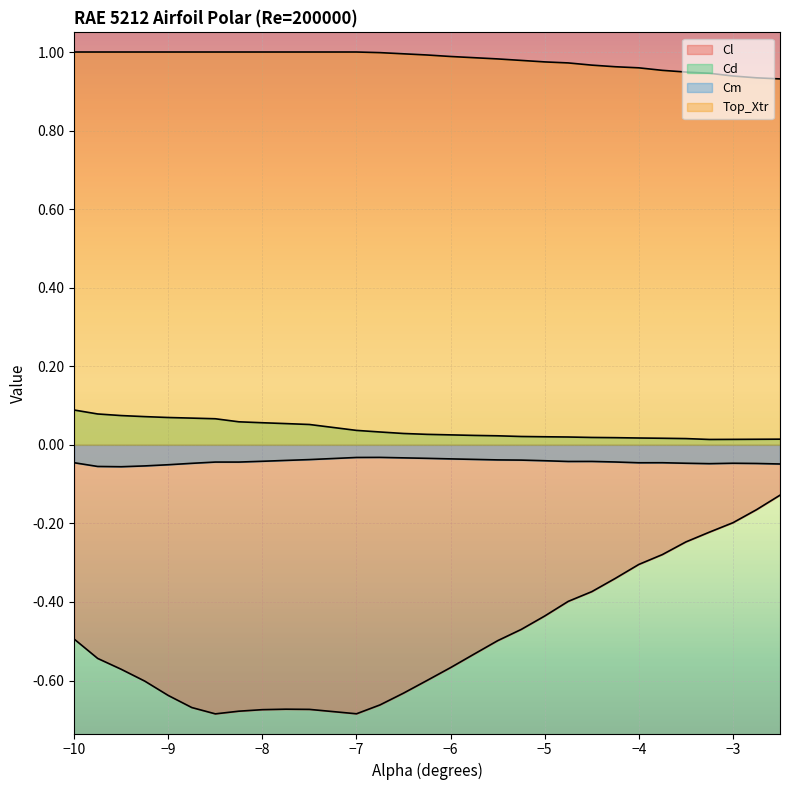

Between -5.25 and -5.5, which is larger?

-5.25